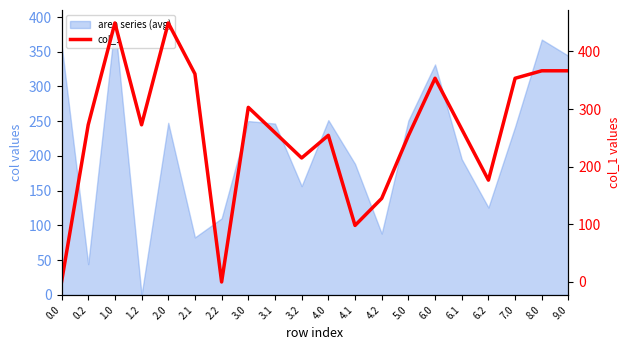

What is the sum of the values at 3.2 and 6.1?

480.3